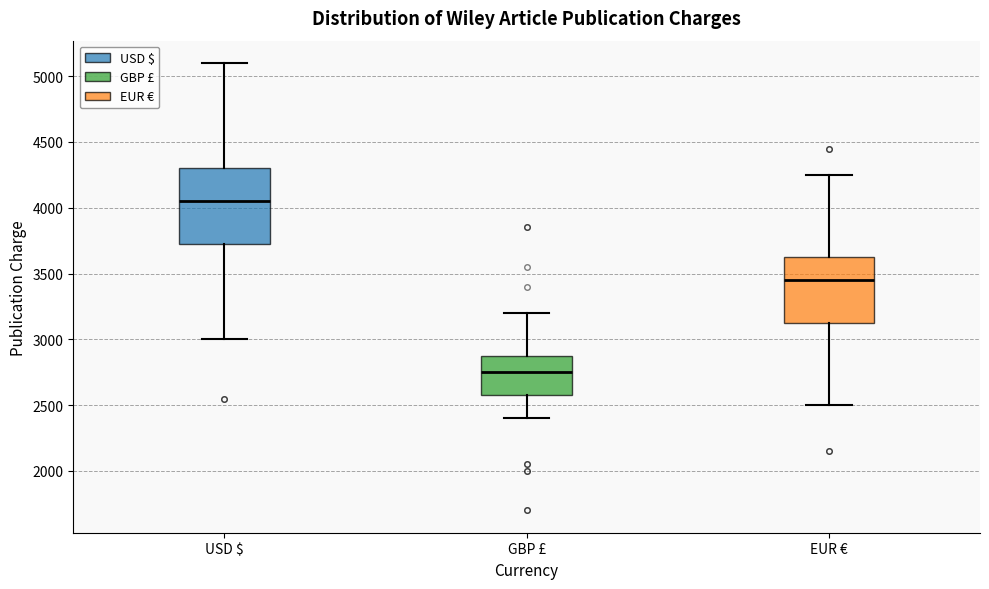

Which box's median line is the highest?

USD $